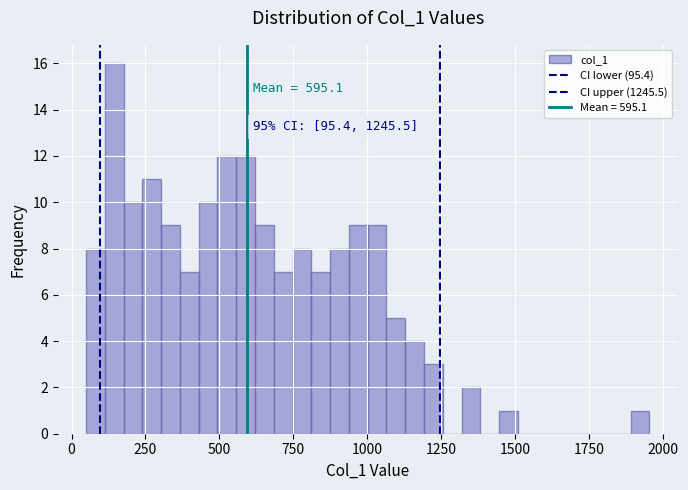

Around what value on the x-axis is the tallest bar? Give the approximate position of its centre, as read against the axis.

150